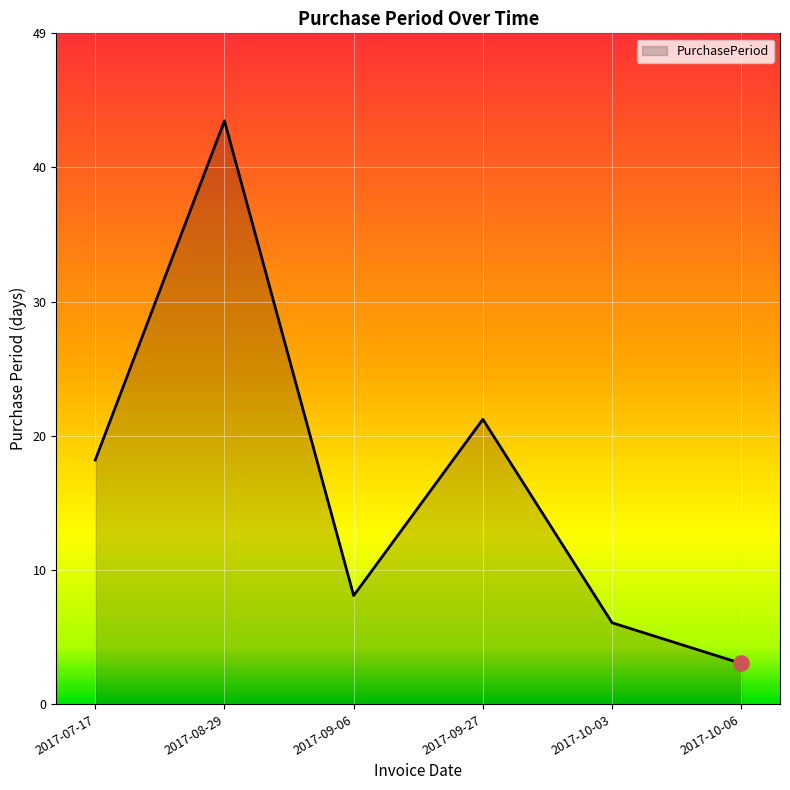

What is the change in value from 2017-09-06 to 2017-10-06?

-5